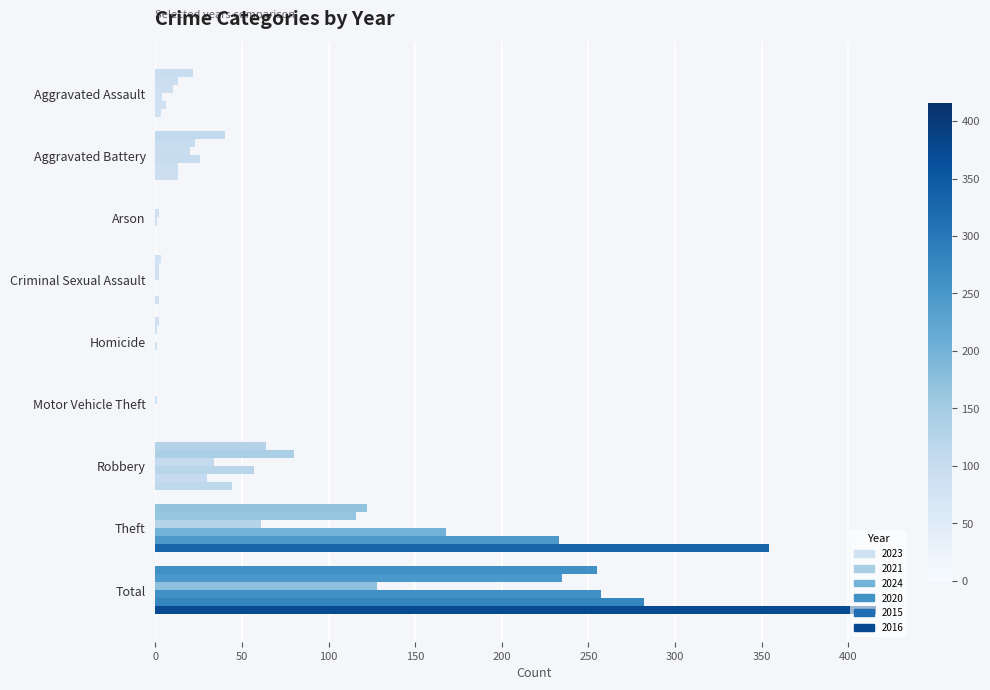

Rank the series by their maximum value, from lowest to highest.

2024, 2021, 2023, 2020, 2015, 2016